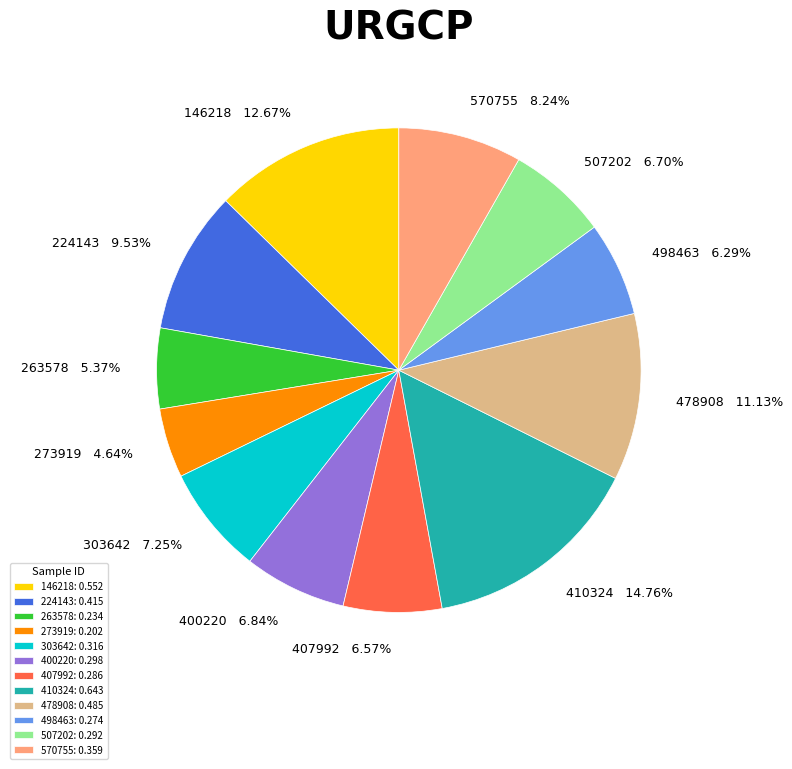

What is the smallest slice in the pie chart?

273919